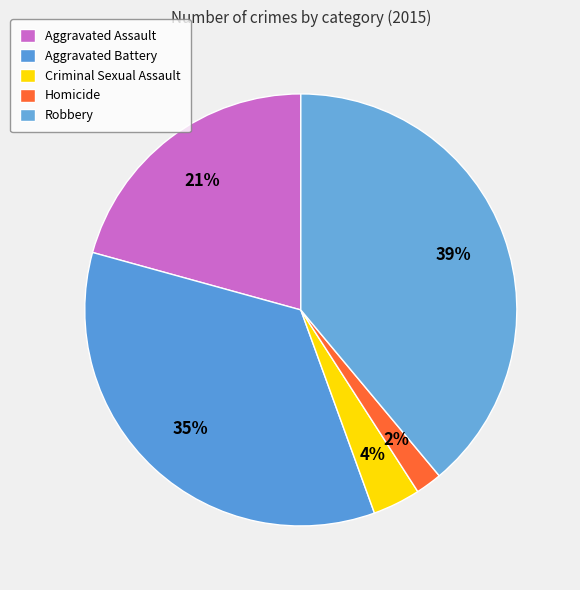

Is the sum of Homicide and Aggravated Battery greater than half?

No